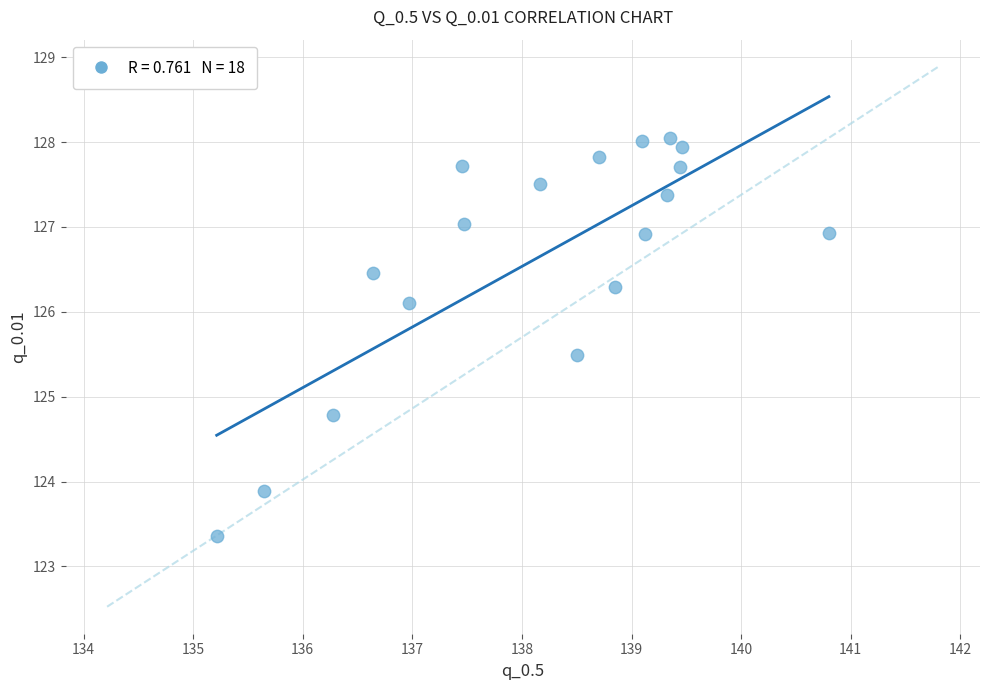

What is the range of X values (max minus min)?

5.6